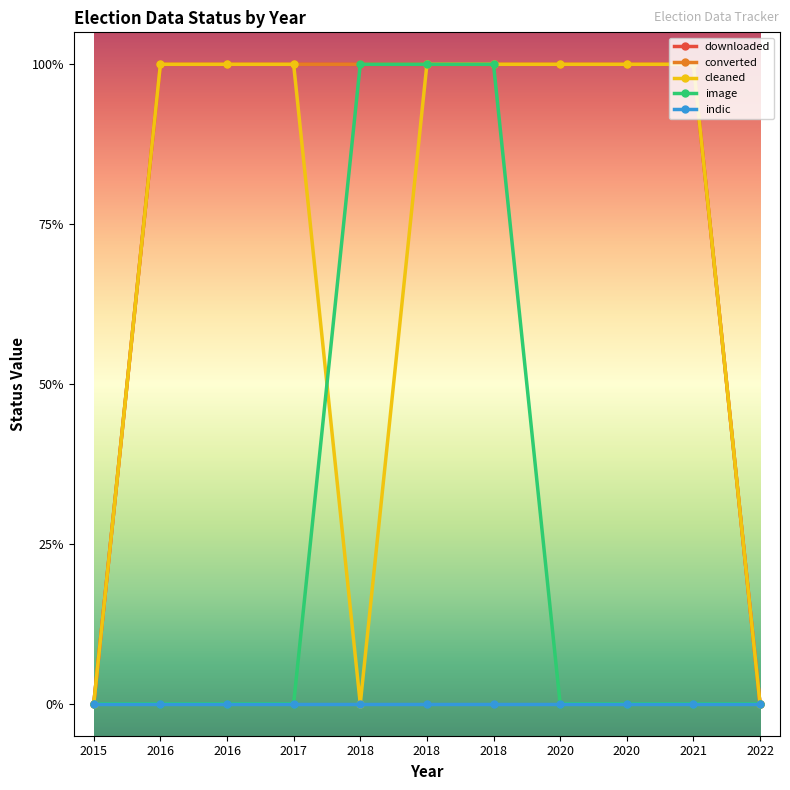

The value of image at 2018 is 0. True or false?

False